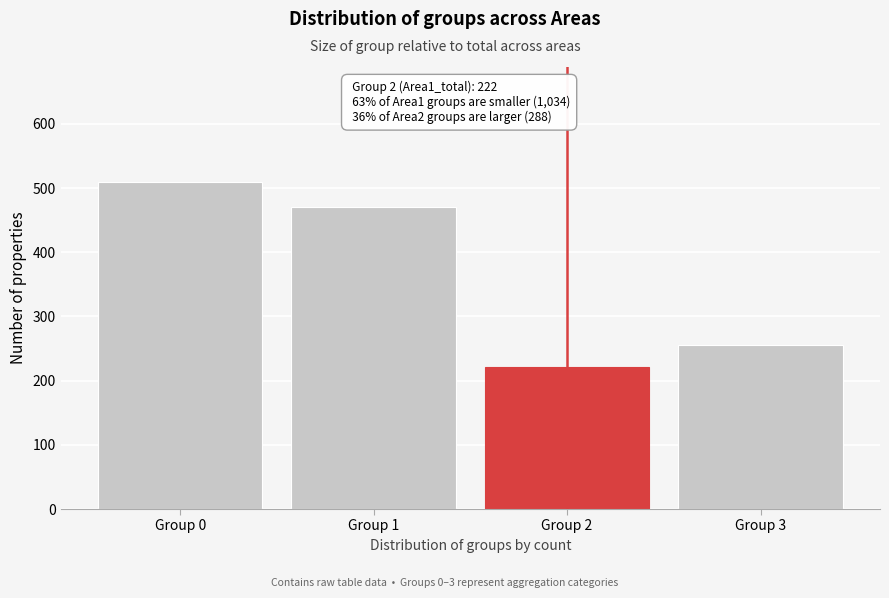

Reading left to right, what are all the values shown in this chart?

Group 0=510	Group 1=470	Group 2=222	Group 3=255